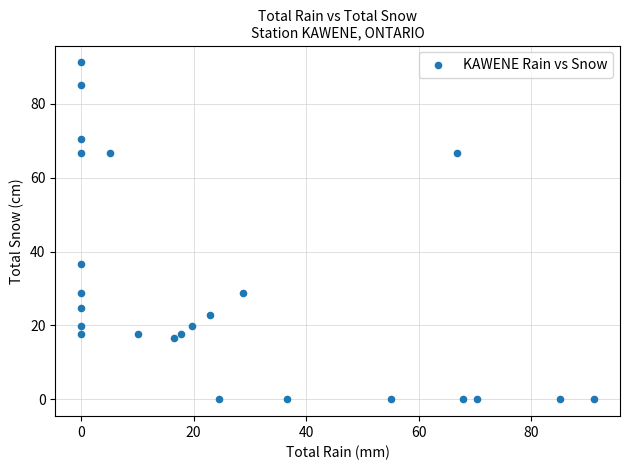

What Y value in the scatter plot is closest to 45?

36.6